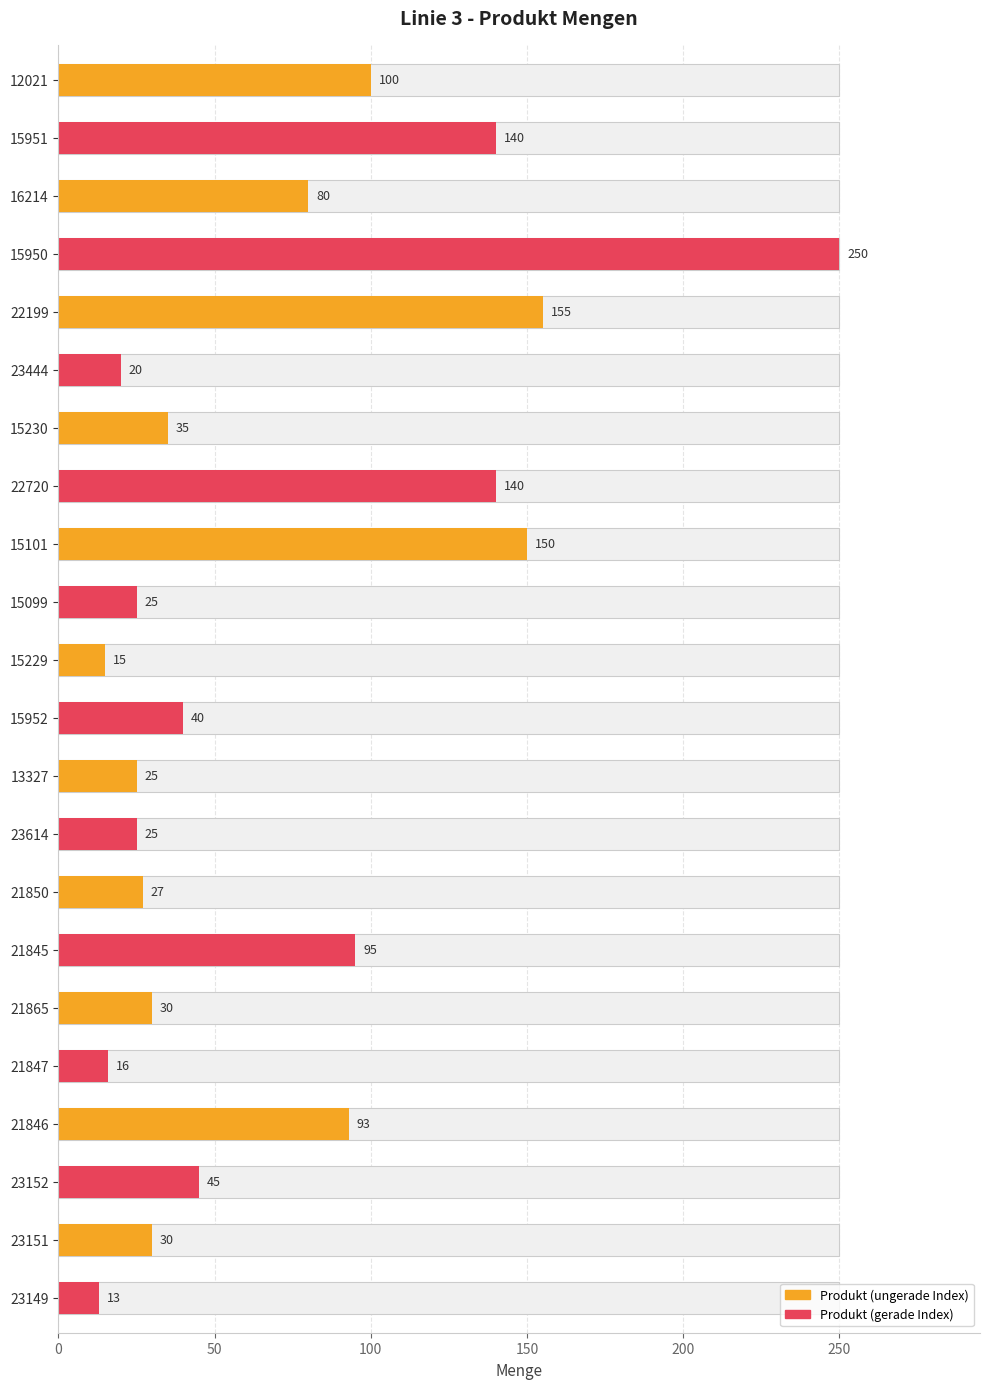

Reading left to right, what are all the values shown in this chart?

100	140	80	250	155	20	35	140	150	25	15	40	25	25	27	95	30	16	93	45	30	13